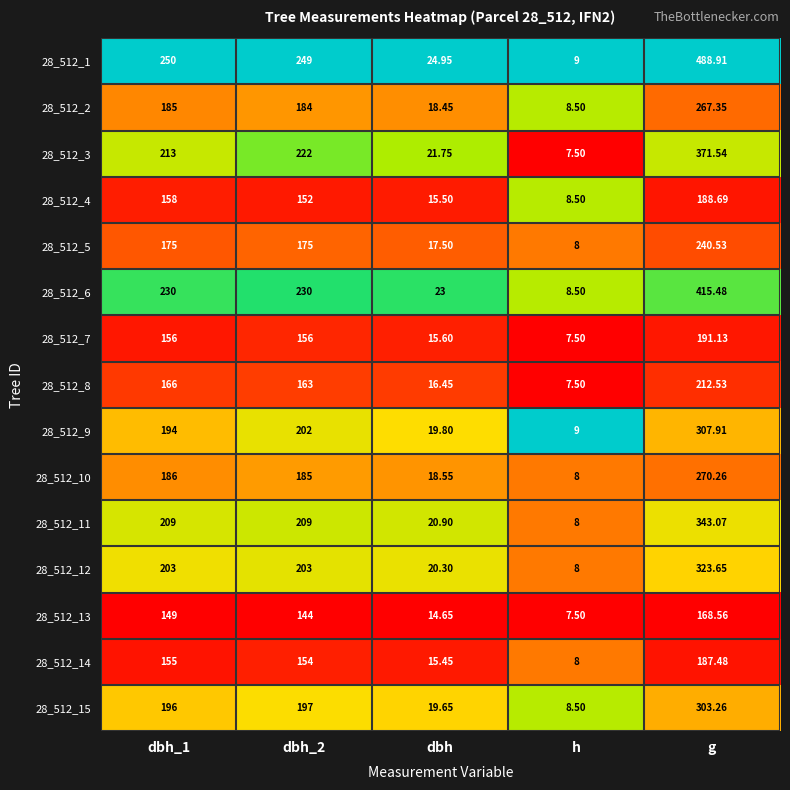

At which category is the sum across all series the highest?

g